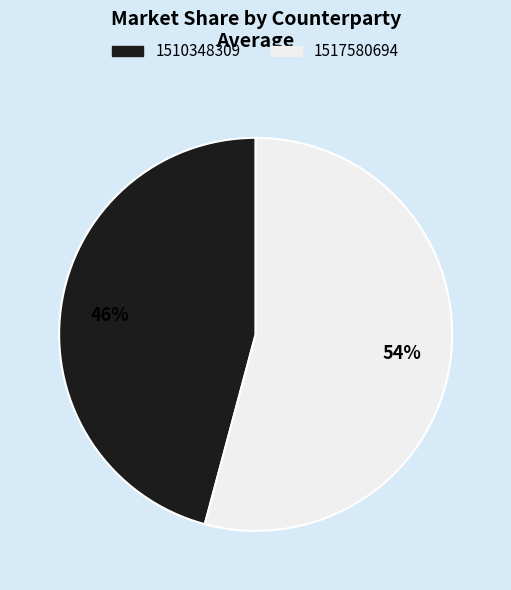

Is there any slice that represents more than half of the pie?

Yes